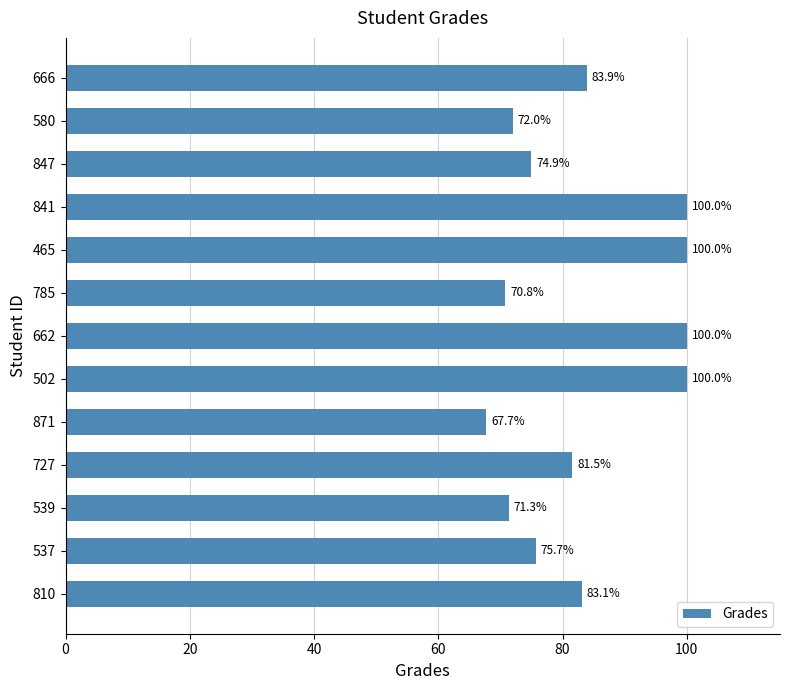

What is the sum of all values?

1080.9